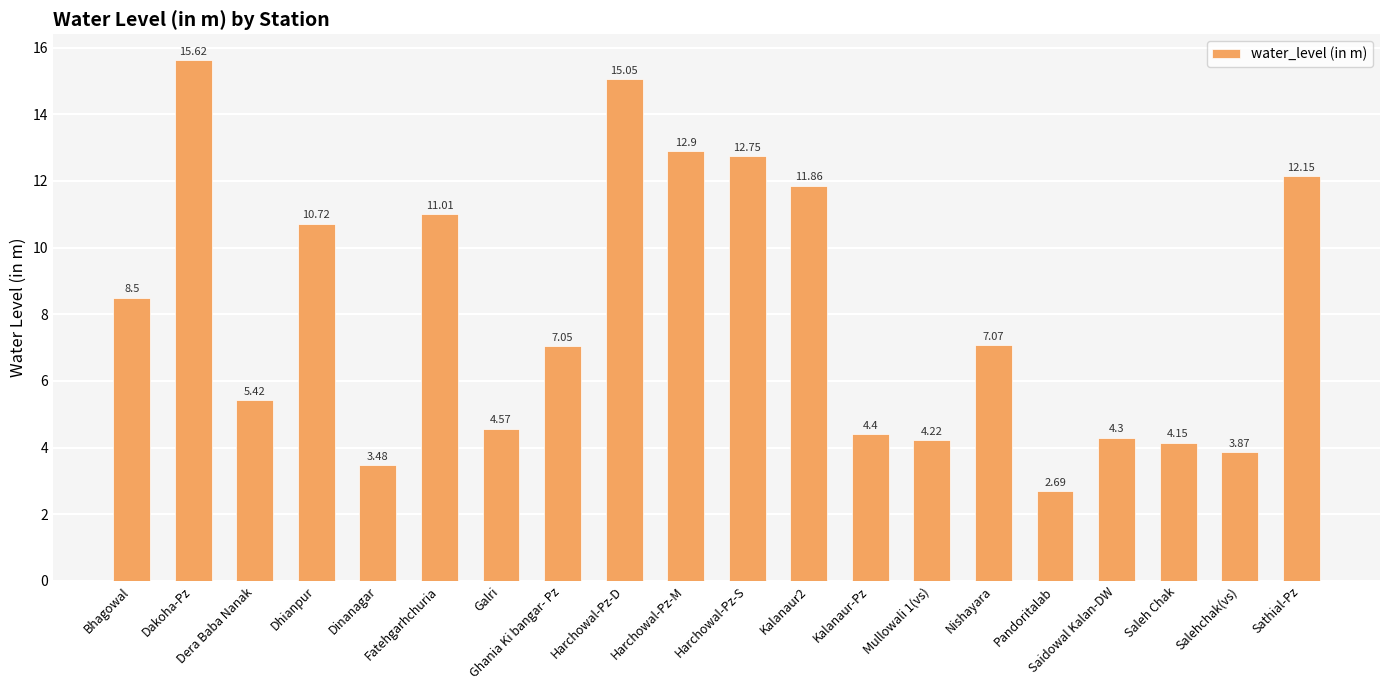

How many bars are there in total?

20